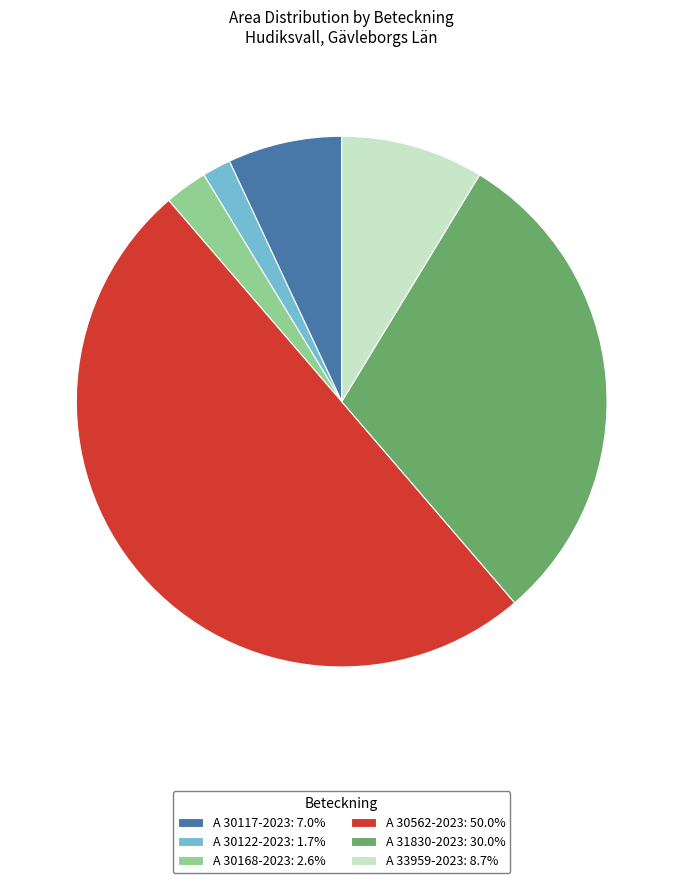

Do A 31830-2023 and A 30117-2023 together represent more than half of the pie?

No